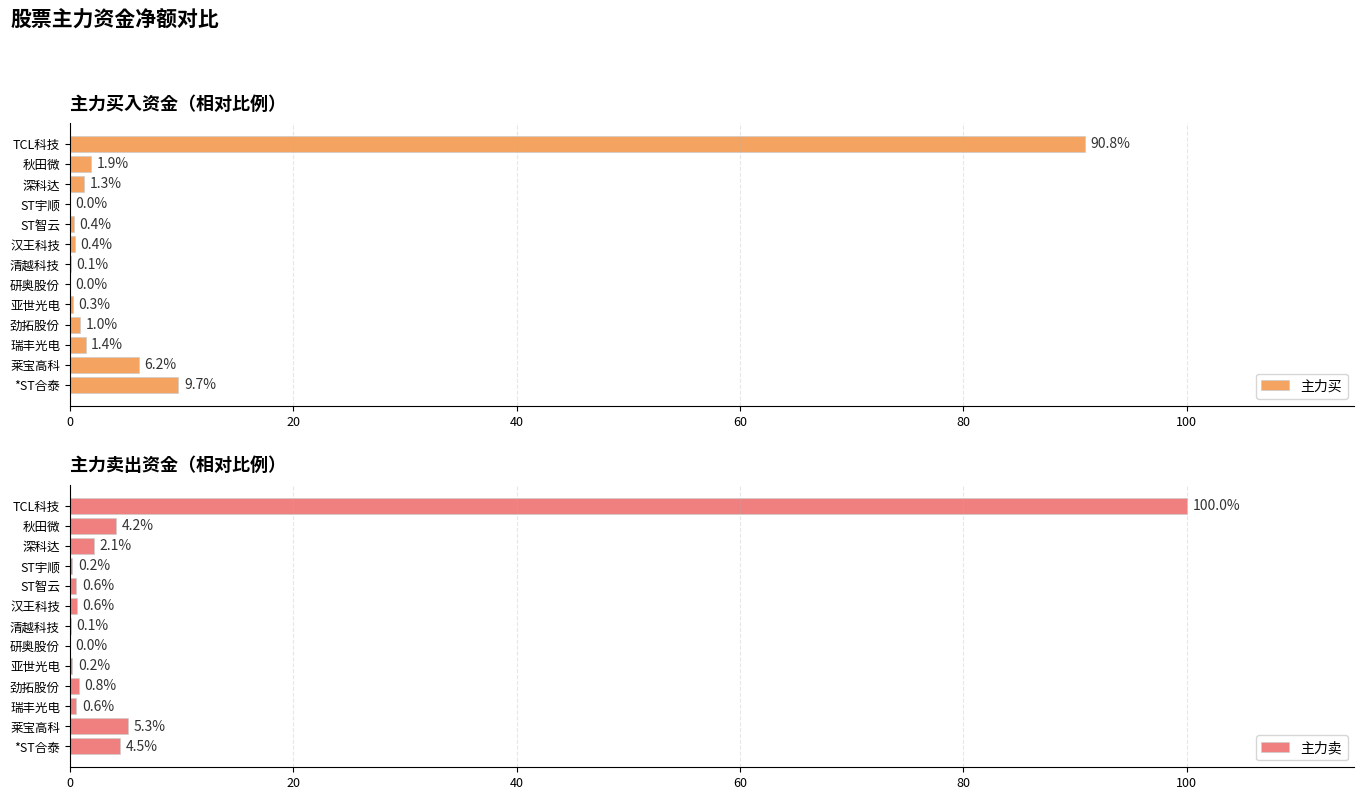

What is the sum of all 主力买 values?

113.5